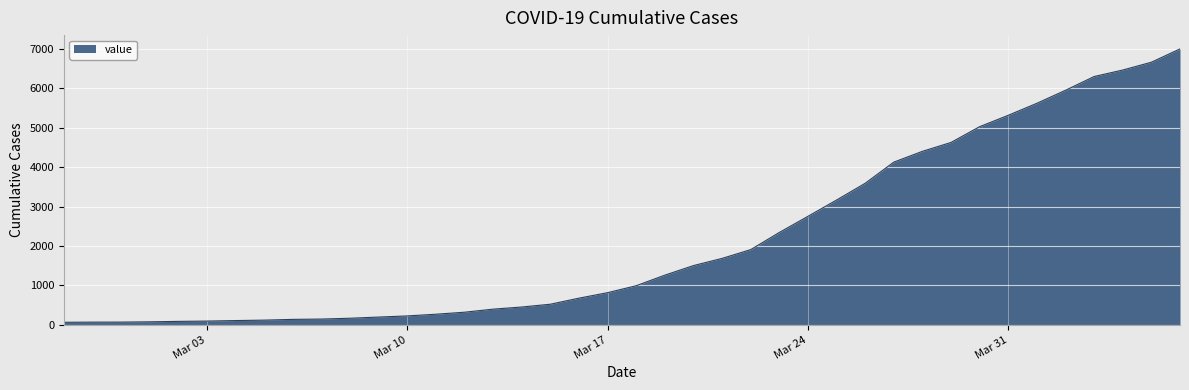

What is the difference between the maximum and minimum values?

6940